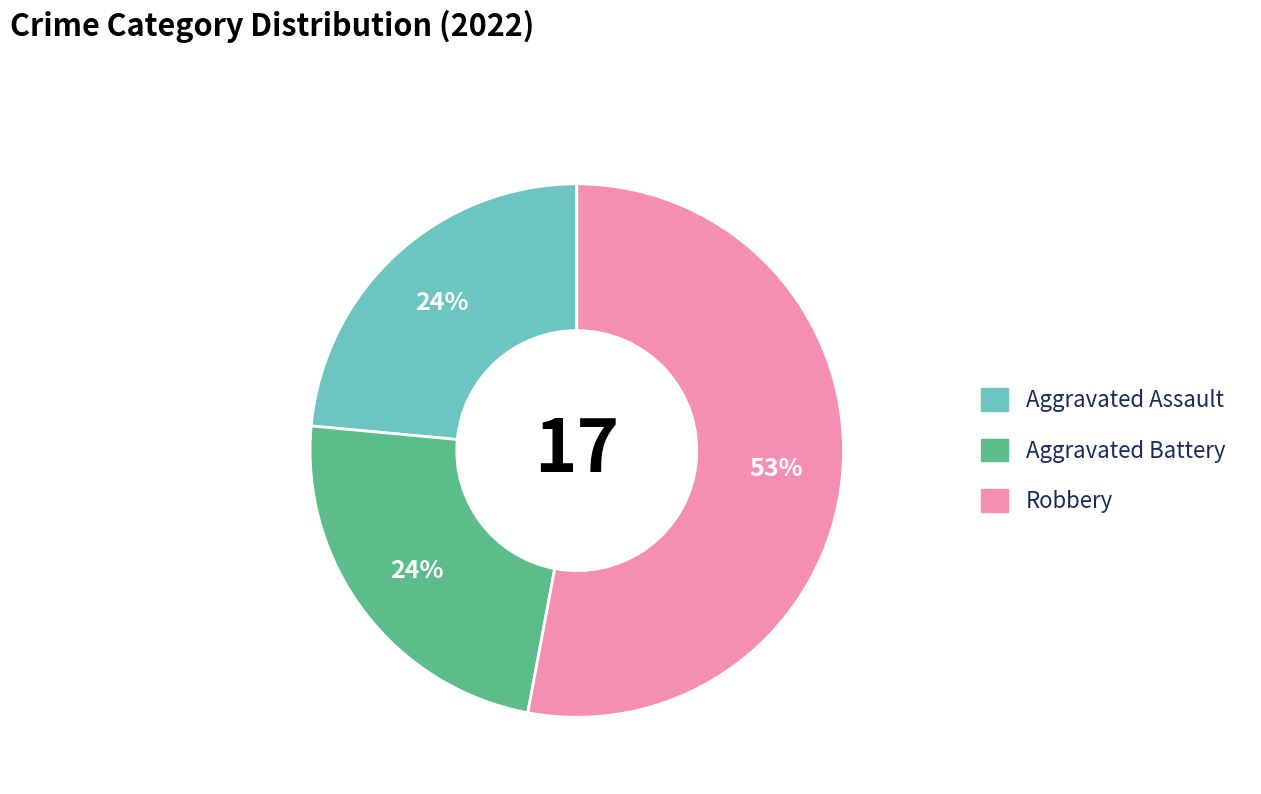

What percentage is the Aggravated Assault slice, to the nearest percent?

24%